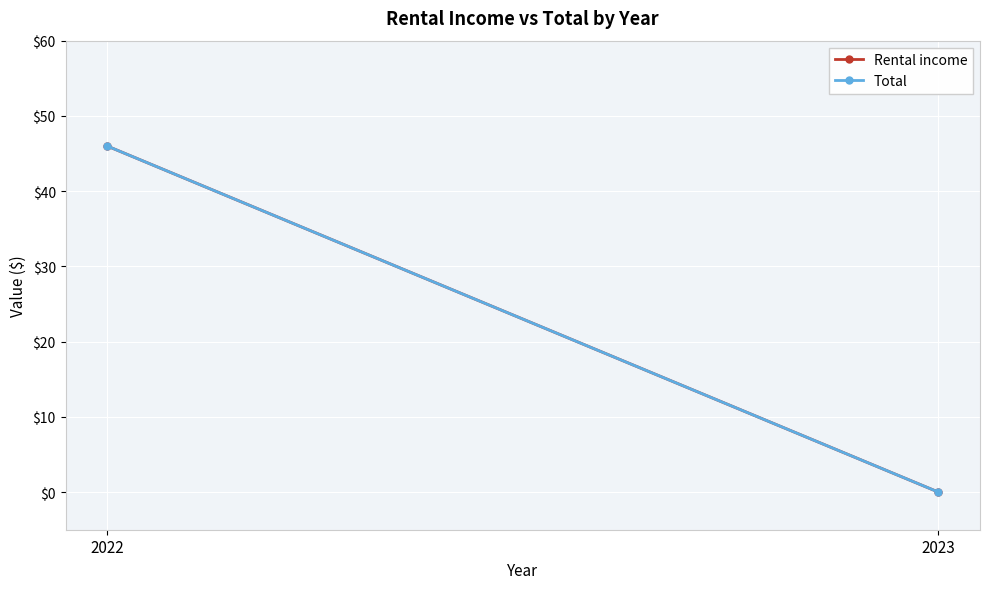

The value of Total at 2022 is 46. True or false?

True